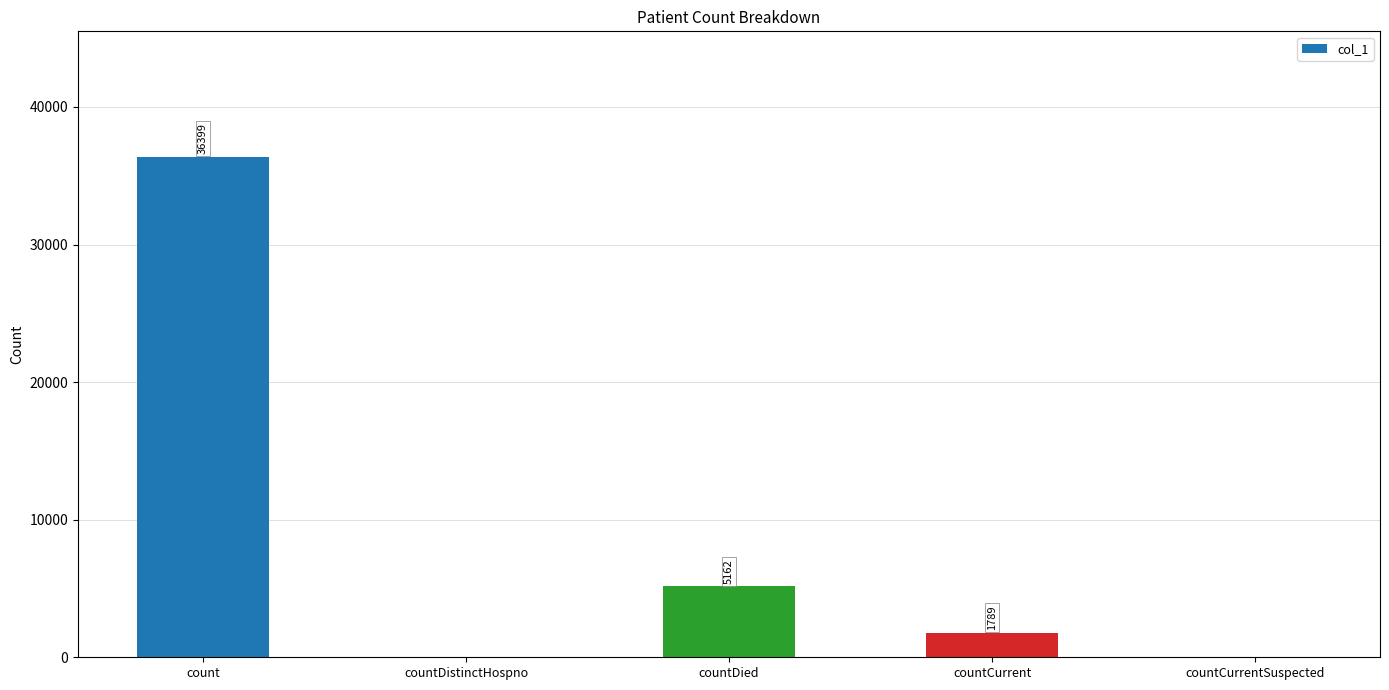

Between count and countDistinctHospno, which is larger?

count